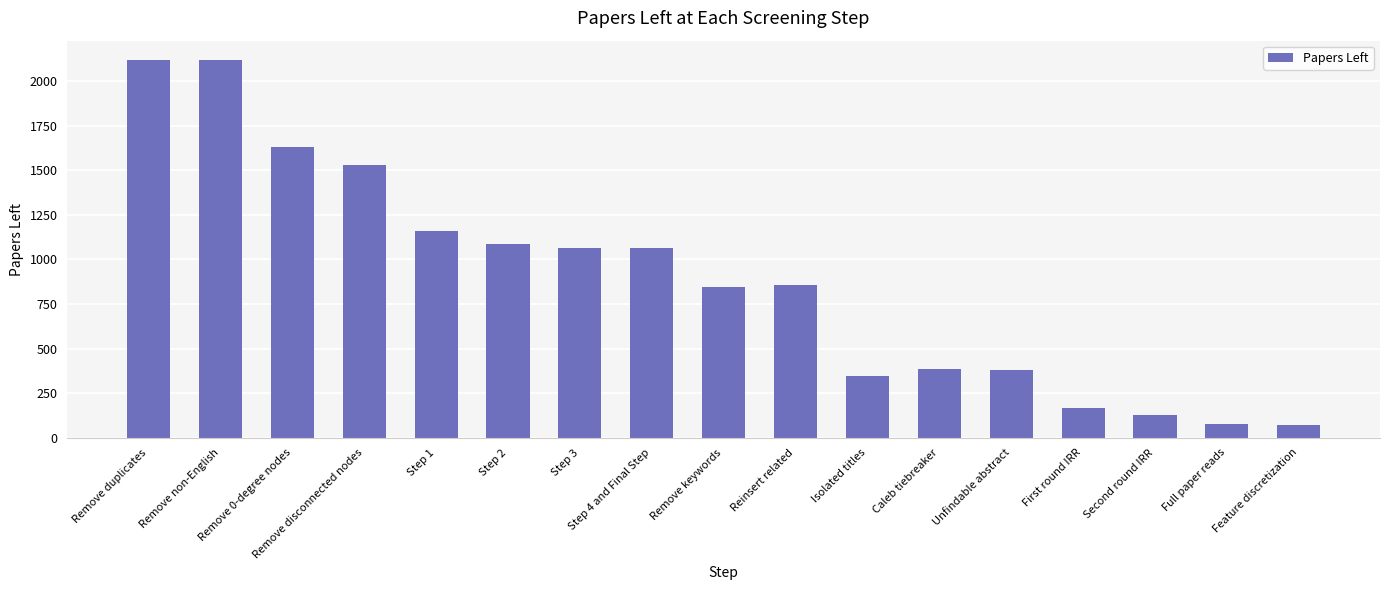

What is the maximum value shown in the chart?

2121